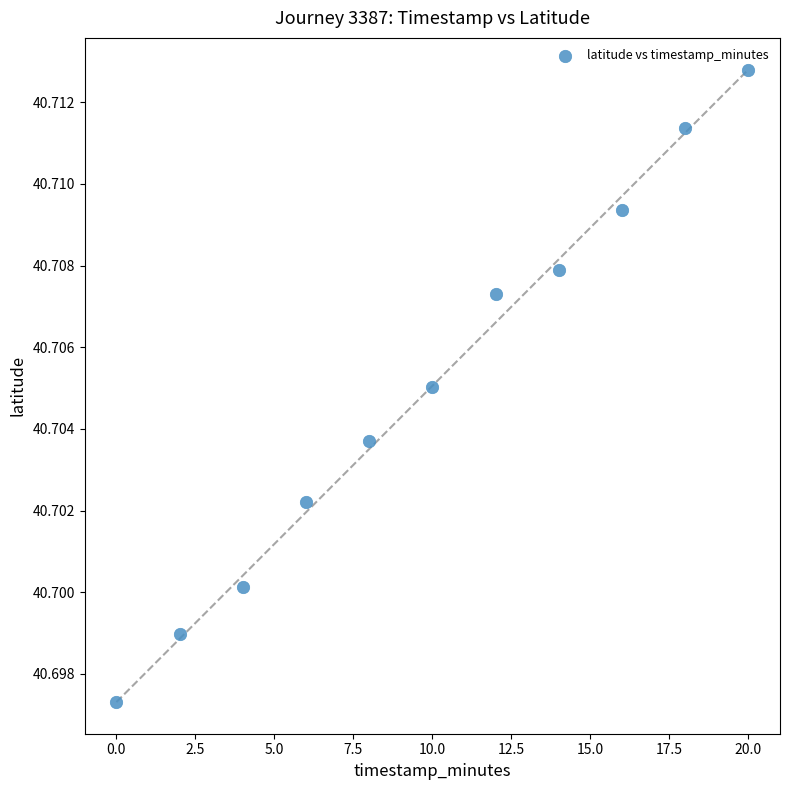

What is the average X value?

10.0